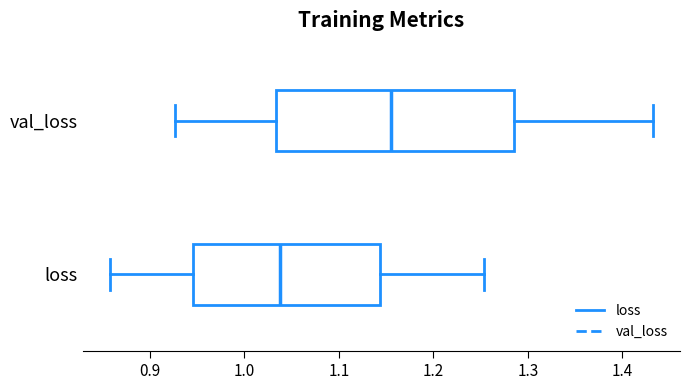

Reading bottom to top, read every box against the x-axis: the position of its median line, the range the box covers, and the ends of its whiskers. The values are not printed on the chart, so give them approximately, as read against the axis.

loss: median 1.04, box 0.95 to 1.14, whiskers 0.86 to 1.25
val_loss: median 1.16, box 1.03 to 1.29, whiskers 0.93 to 1.43